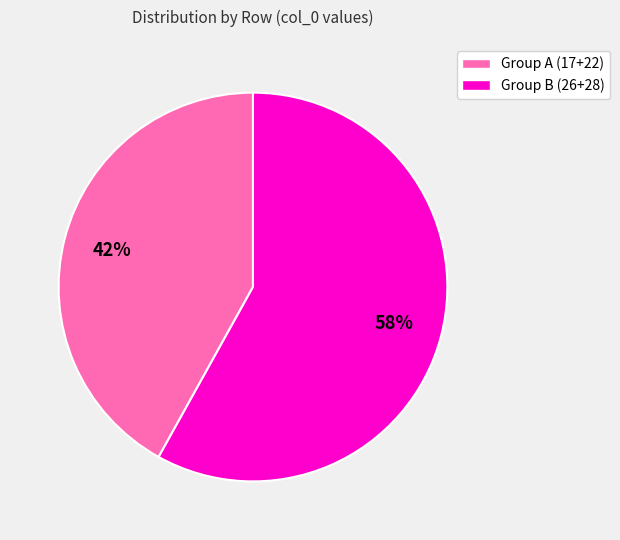

To the nearest percent, what is the difference between the largest and smallest slice percentages?

16%